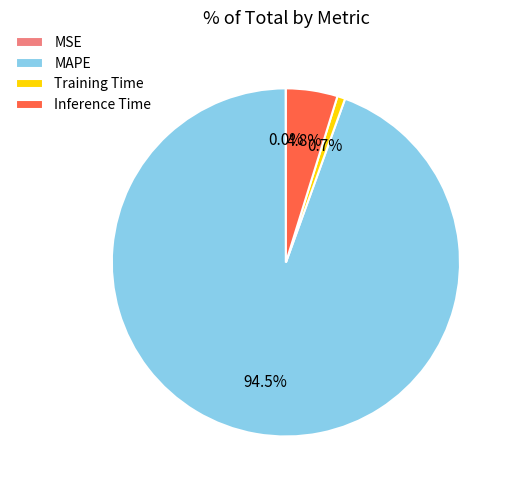

Between Training Time and MAPE, which is larger?

MAPE